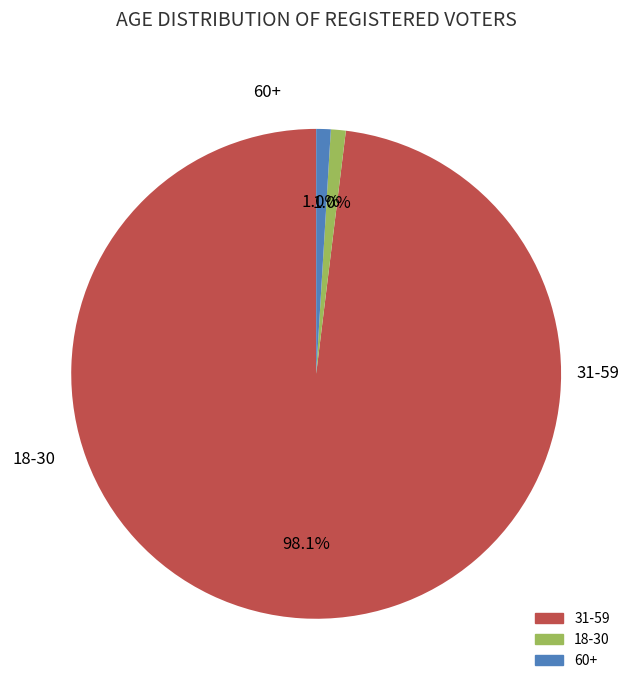

Does any single category account for the majority?

Yes